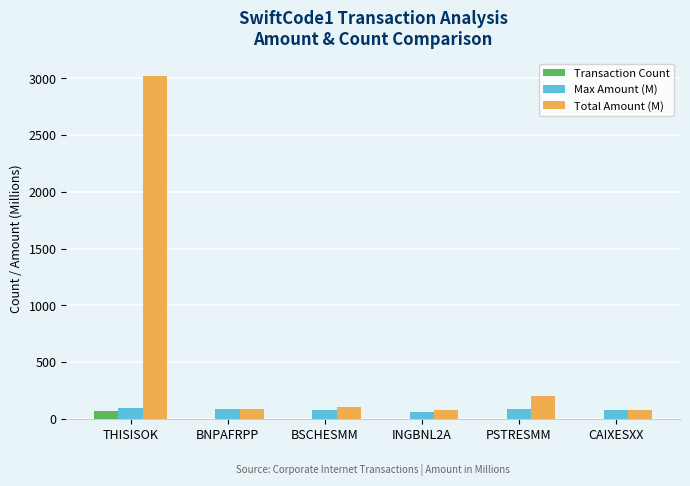

The value of Max Amount (M) at BNPAFRPP is 88.5. True or false?

True